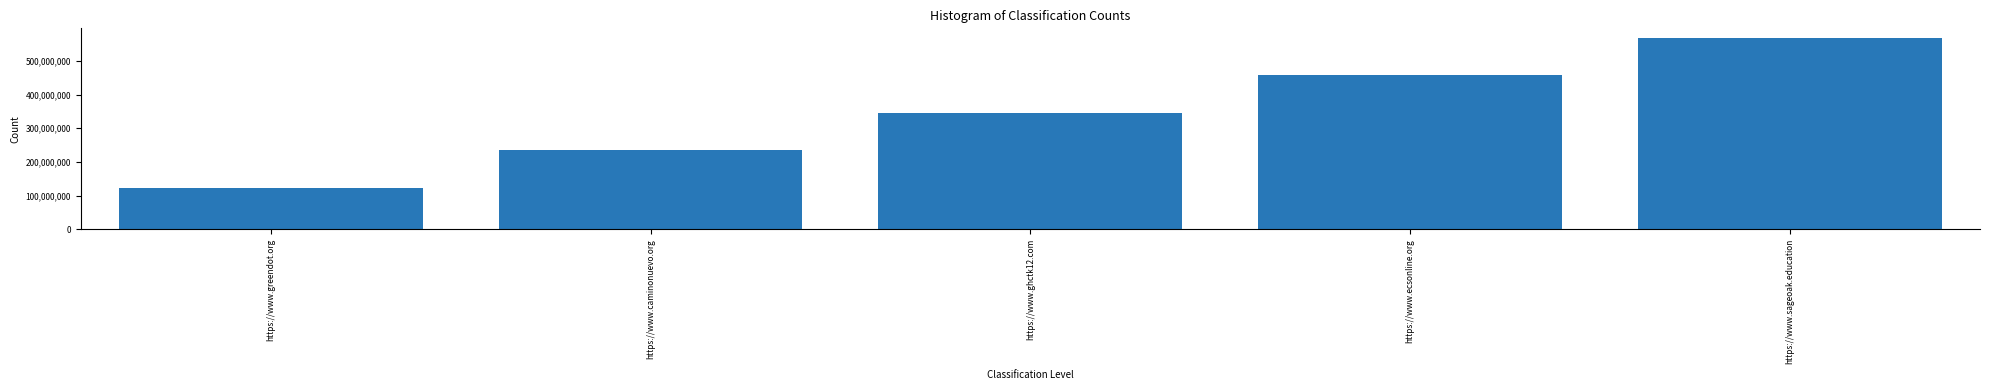

What is the label of the 3rd bar from the right?

https://www.ghctk12.com